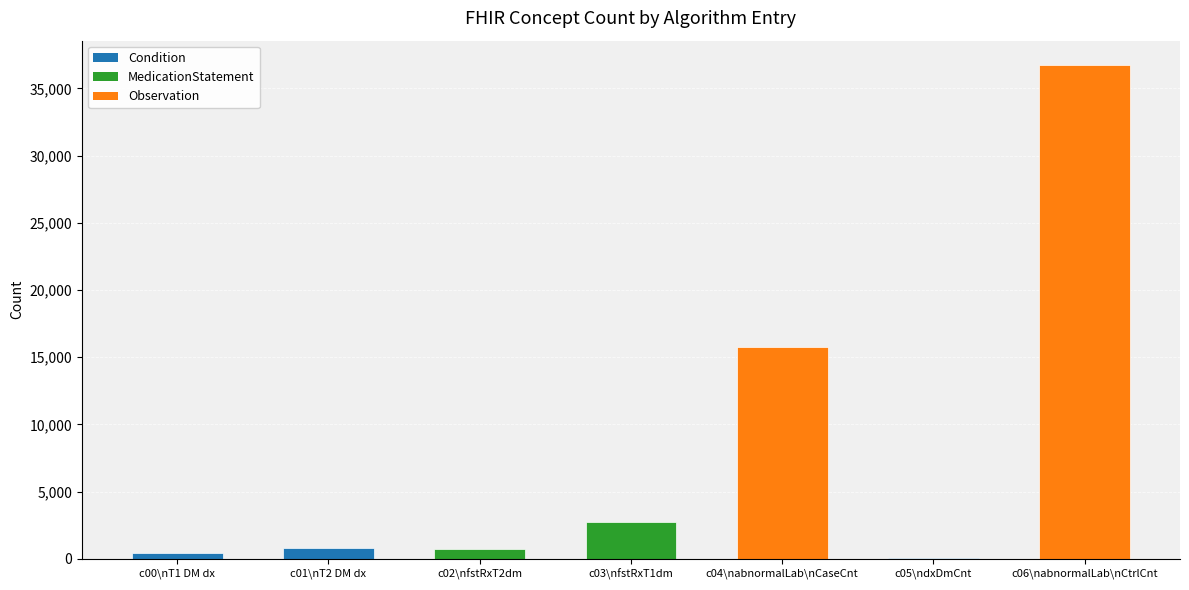

What is the sum of the values at c02 and c00?

1189